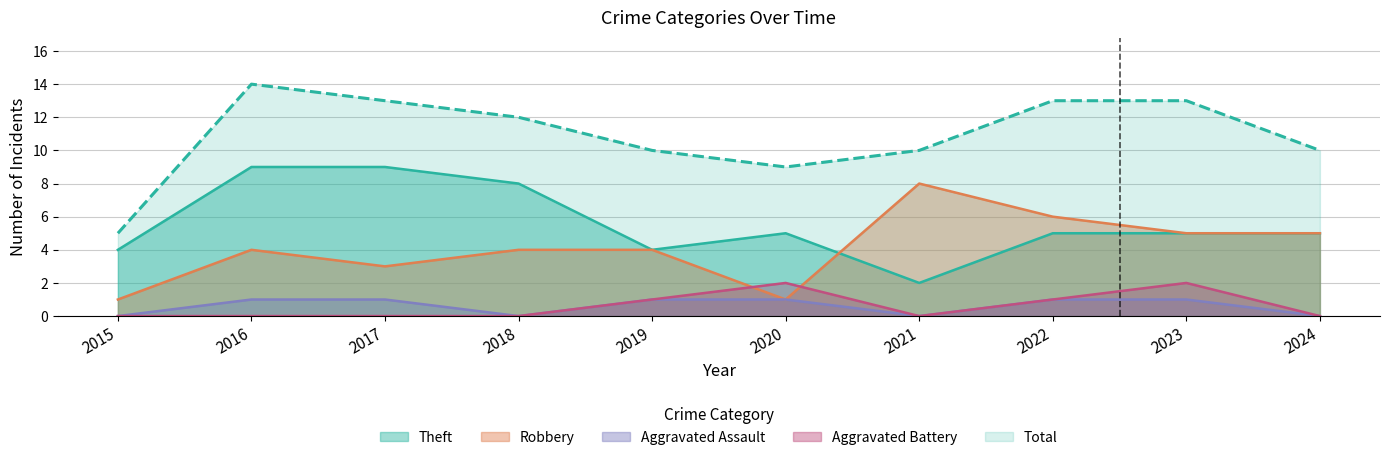

True or false: Aggravated Battery has more than 0 interior local peaks.

True